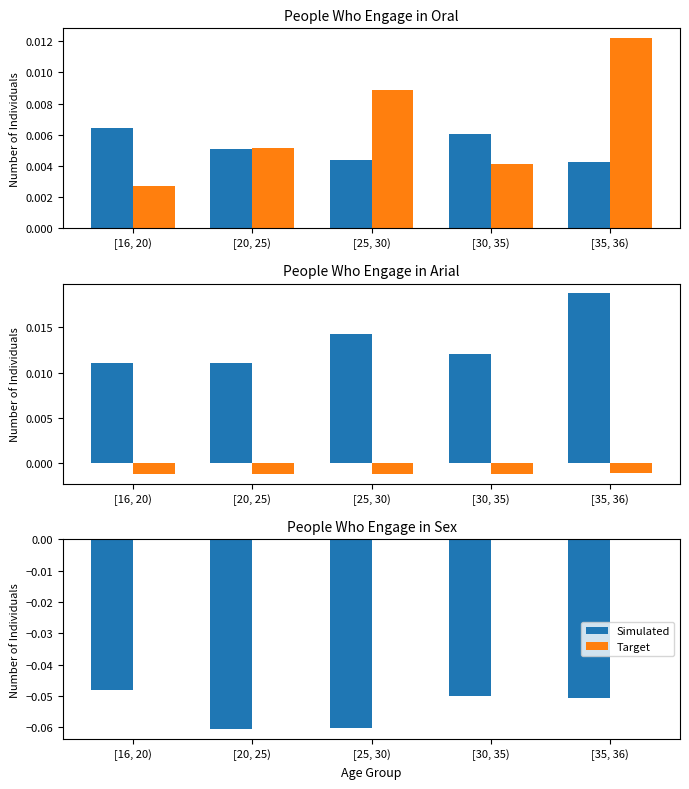

What is the total value across all series at [20, 25)?

-0.1